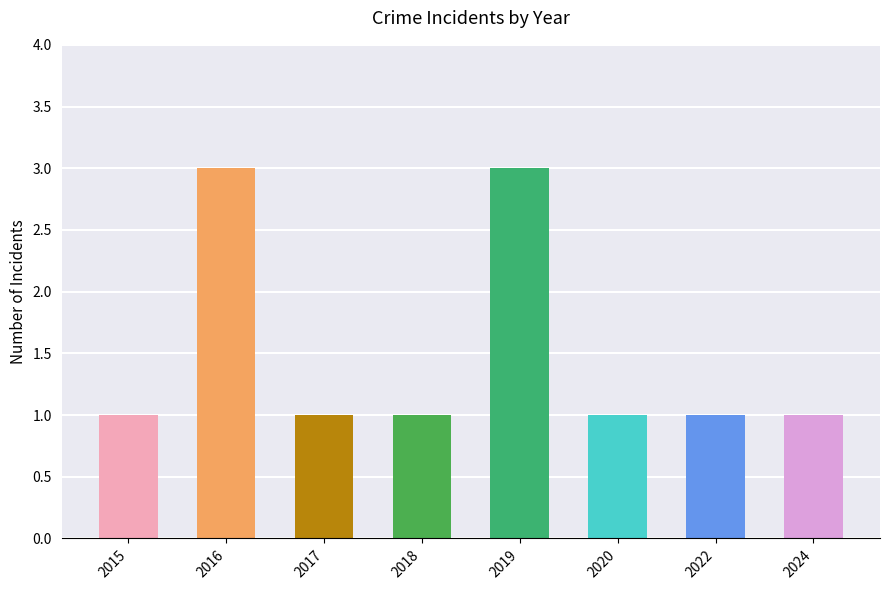

Are the bars grouped side by side (vs. stacked)?

No